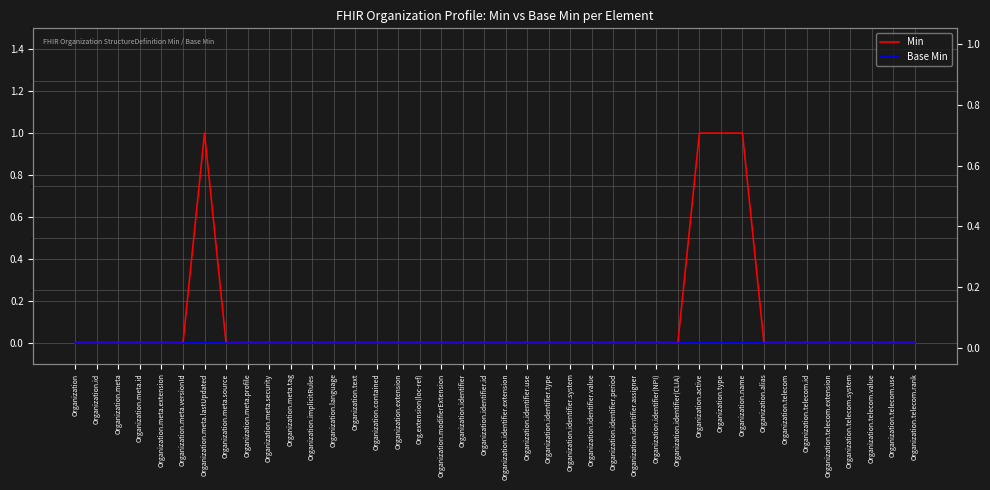

Count the number of categories in the chart.

40